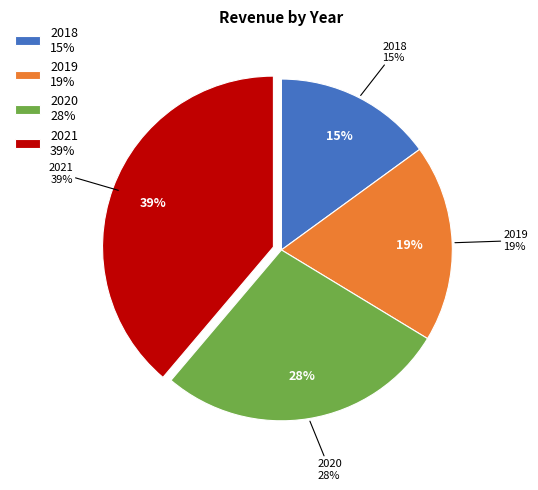

To the nearest percent, what is the average slice percentage?

25%